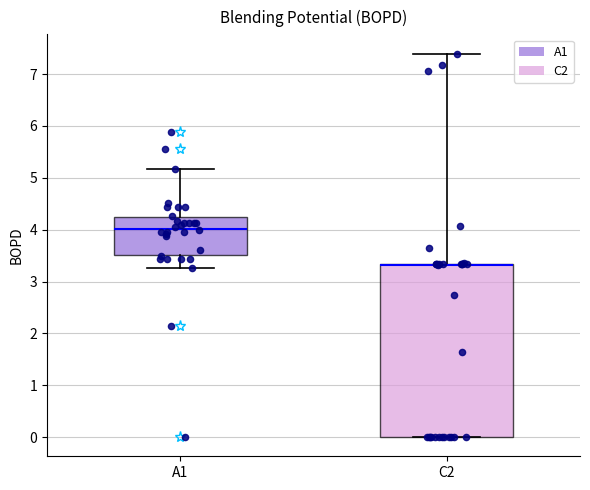

Reading left to right, transcribe this box plot: for each box, give where its median line is, the range the box spans, and where its two whiskers end, as read against the y-axis. The values are not printed on the chart, so give them approximately, as read against the axis.

A1: median 4.0, box 3.5 to 4.2, whiskers 3.3 to 5.2
C2: median 3.3 (drawn on the box's upper edge), box 0.0 to 3.3, whiskers 0.0 to 7.4